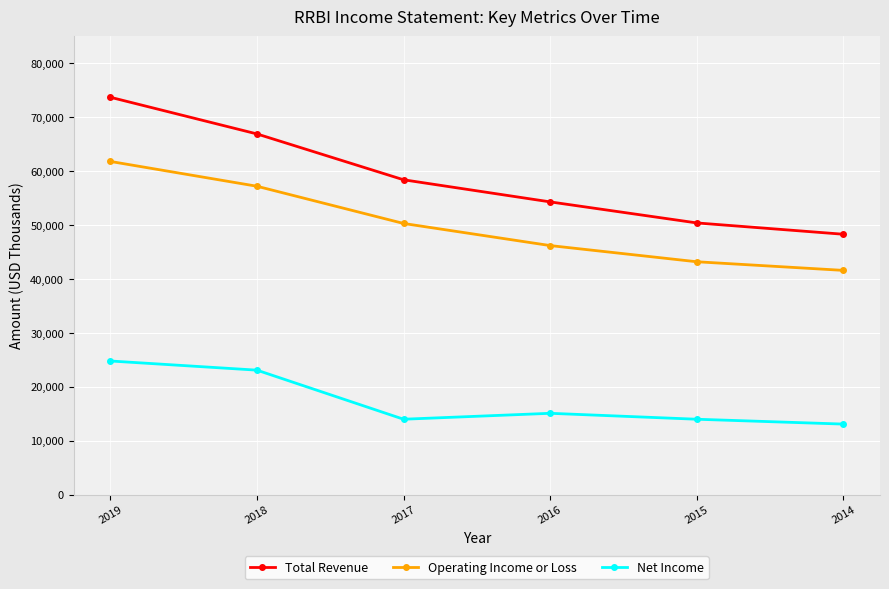

What is the value of the Net Income point at the 2nd from the left?

23100